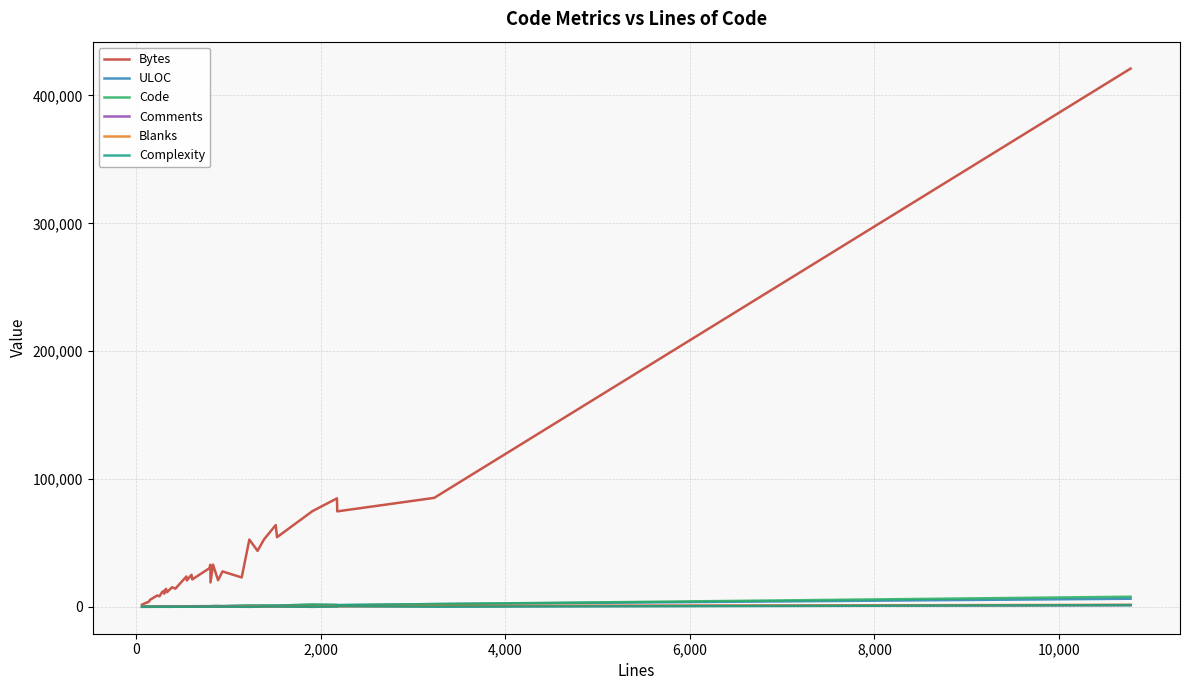

Count the number of data series in this chart.

6